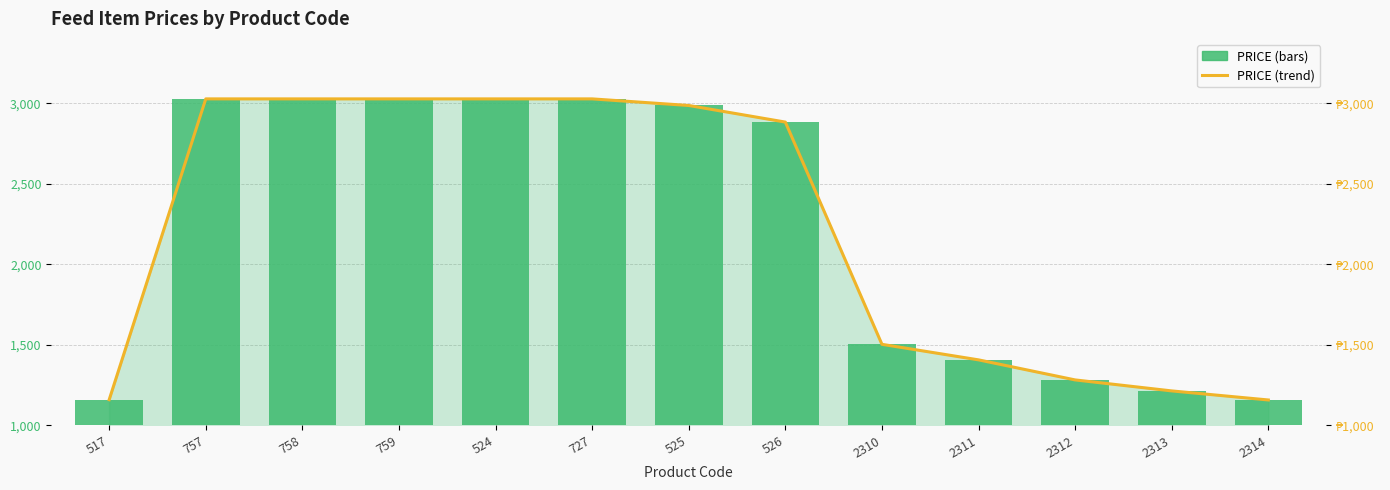

What is the sum of the PRICE (line) values at 524 and 2312?

4310.2